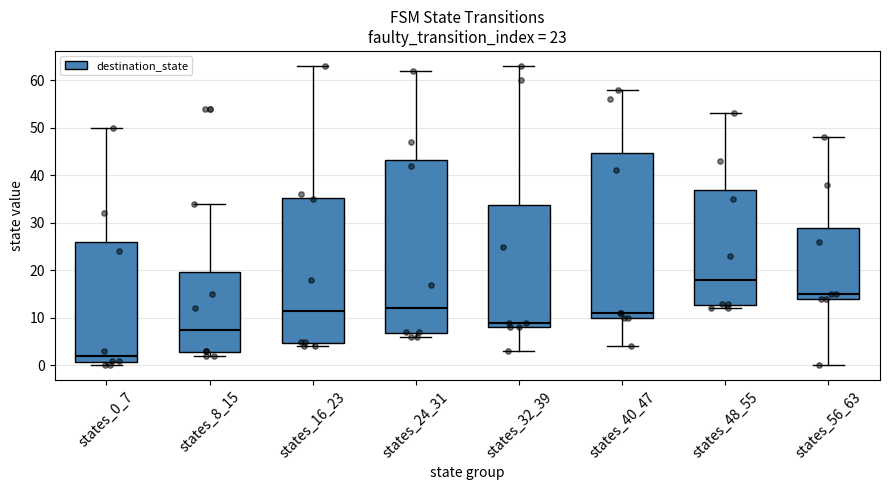

Which box is the tallest, from its lower edge to its upper edge?

states_24_31